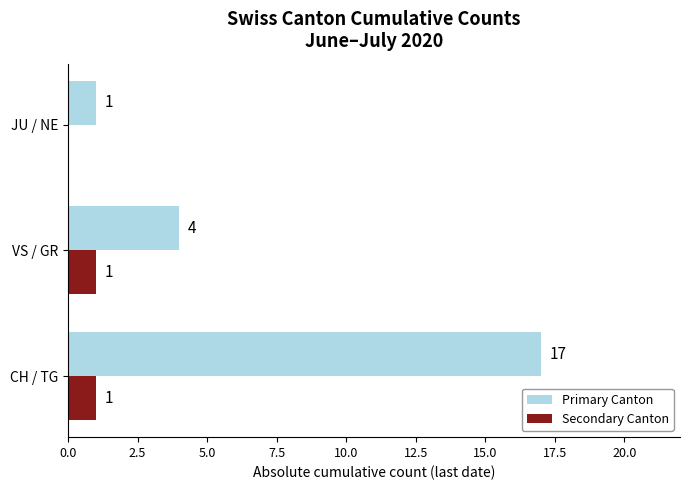

What is the sum of the Primary Canton values at JU / NE and CH / TG?

18